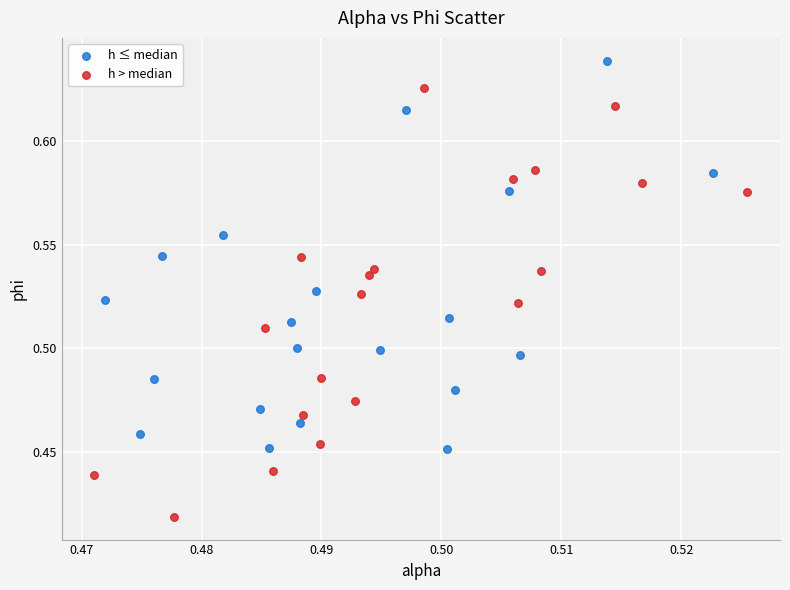

Which series contains the highest Y value?

h ≤ median